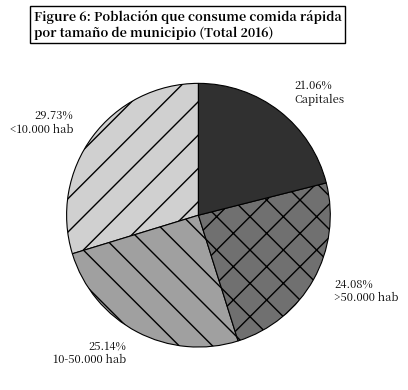

What is the largest slice in the pie chart?

<10.000 hab